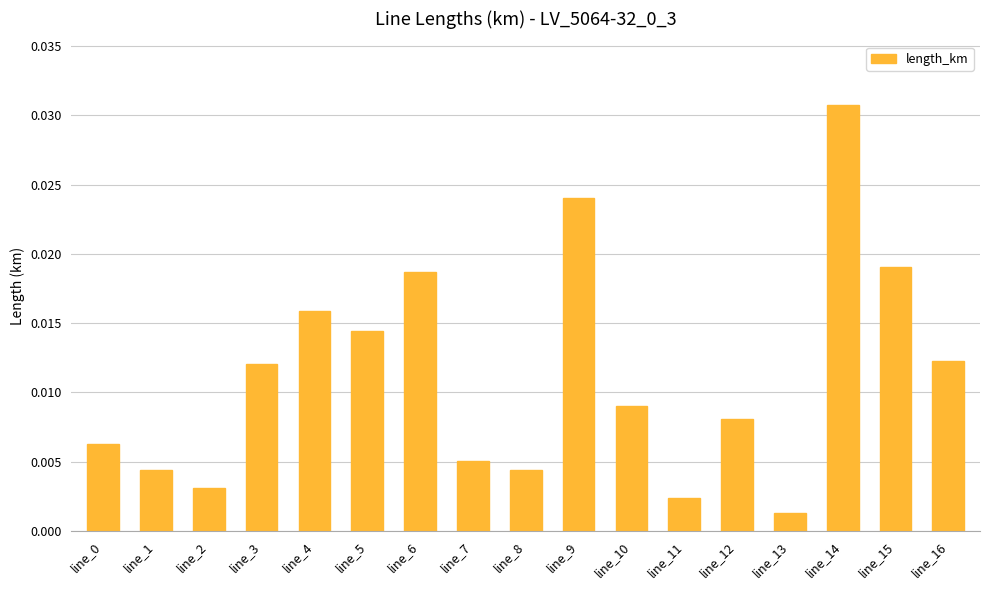

At which category does the chart reach its peak across all series?

line_14